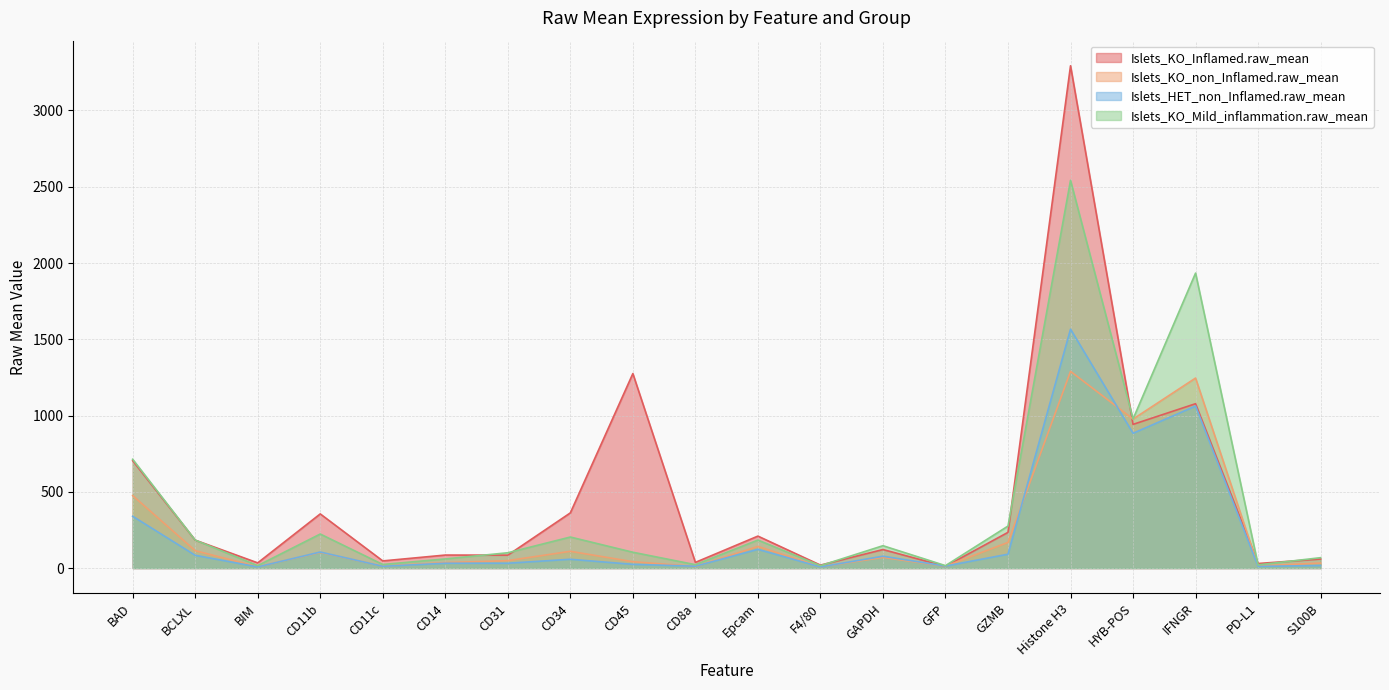

At how many categories does at least one series exceed 1497?

2